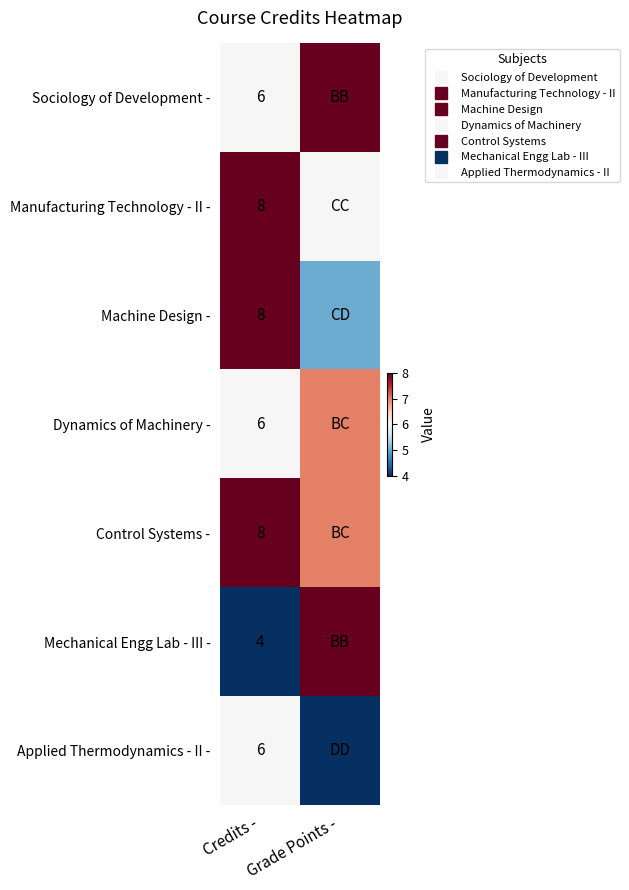

How many data points does each series have?

2